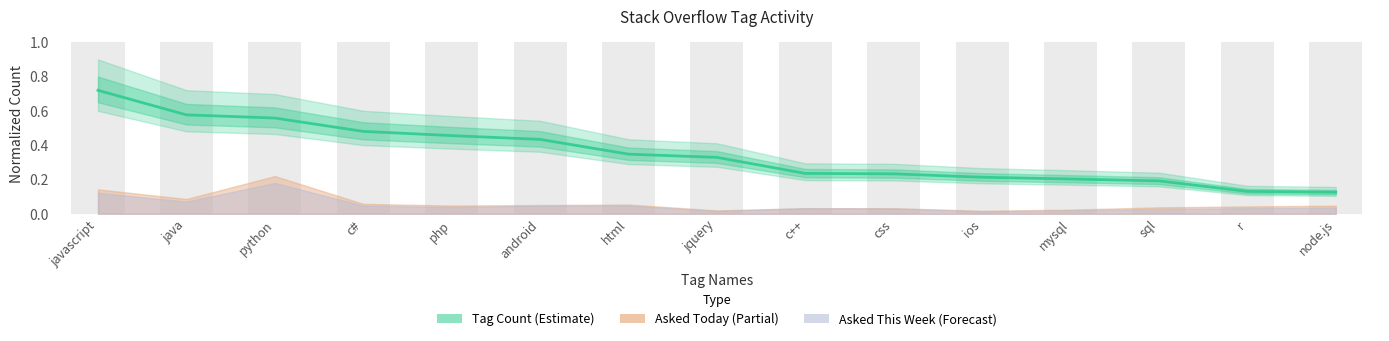

Reading right to left, what are all the values shown in this chart?

node.js=0.1	r=0.1	sql=0.2	mysql=0.2	ios=0.2	css=0.2	c++=0.2	jquery=0.3	html=0.3	android=0.4	php=0.5	c#=0.5	python=0.6	java=0.6	javascript=0.7